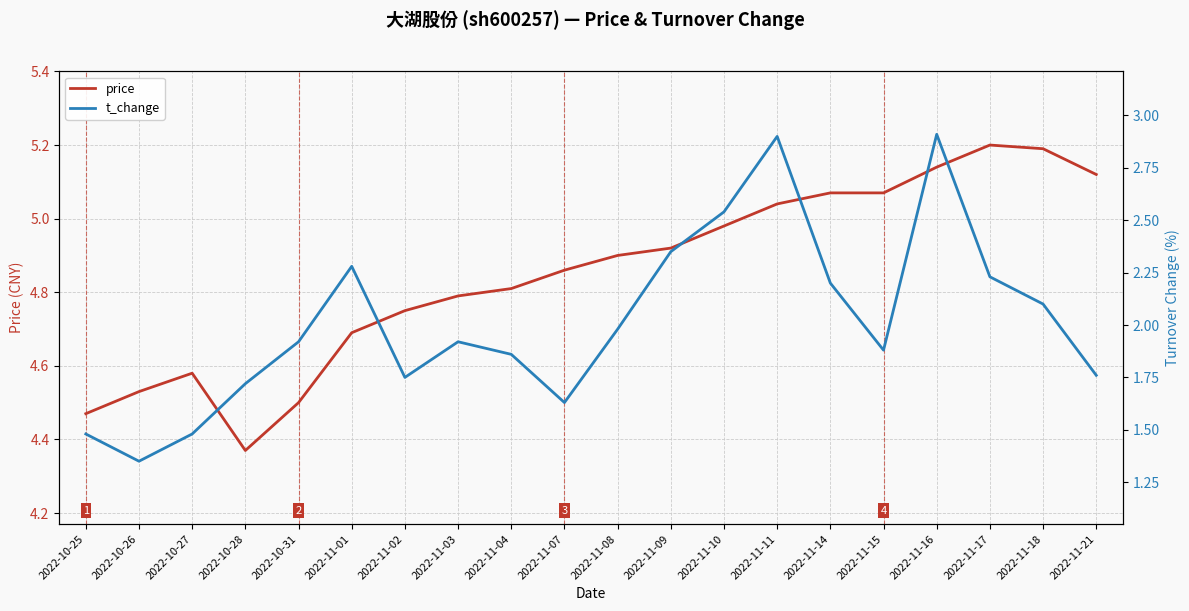

Which has a higher value, 2022-11-16 or 2022-10-25?

2022-11-16